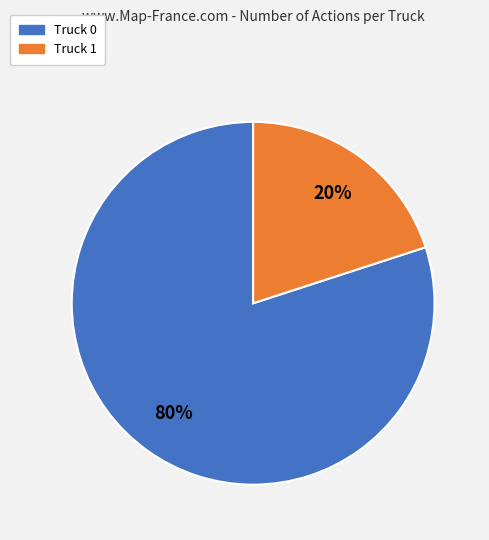

To the nearest percent, what is the combined percentage of Truck 0 and Truck 1?

100%